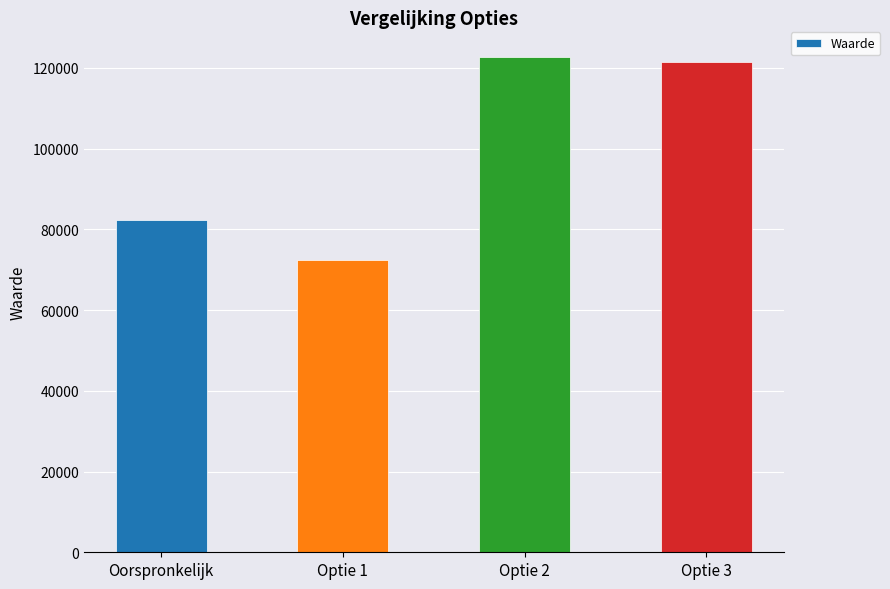

What is the smallest value displayed?

72439